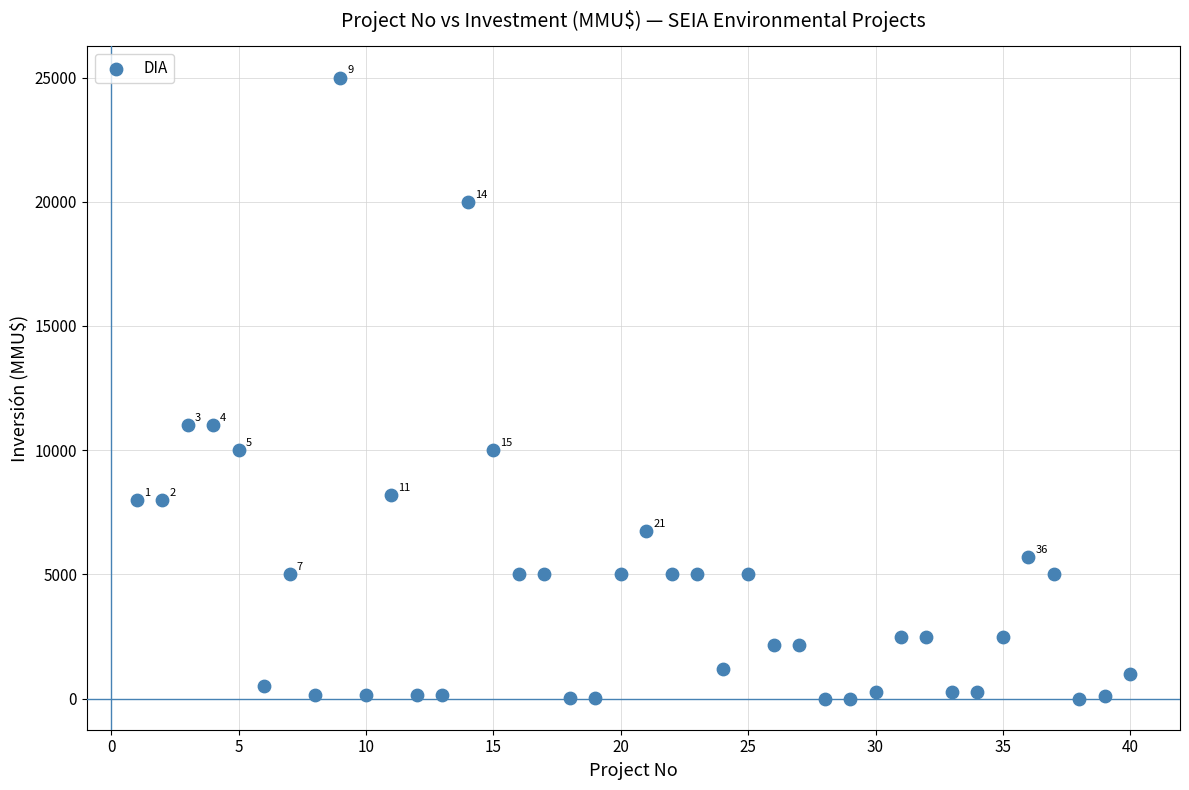

What is the range of Y values (max minus min)?

25000